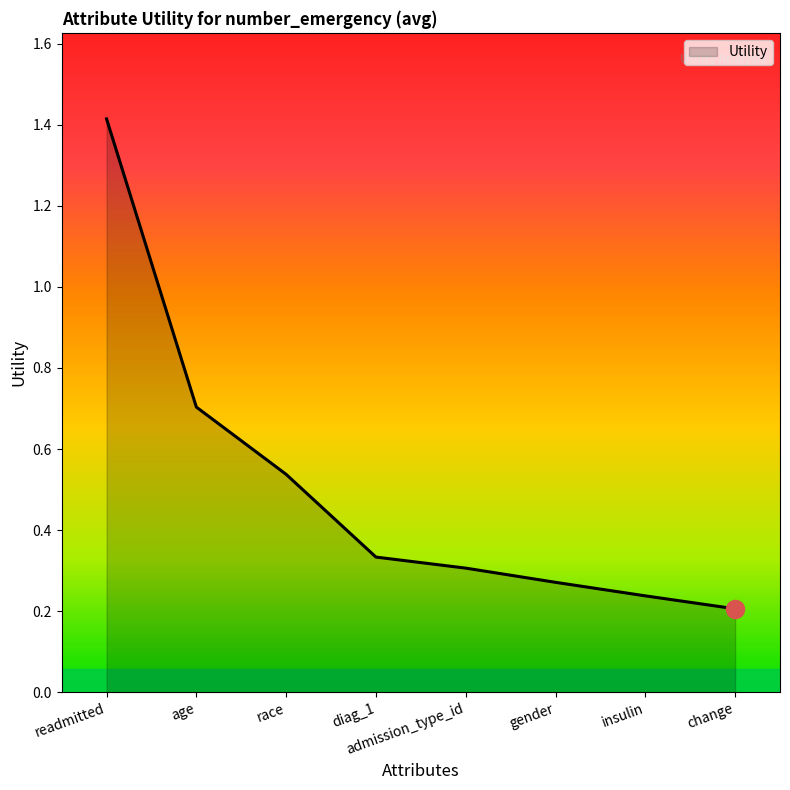

List the labels in order of value, largest first.

readmitted, age, race, diag_1, admission_type_id, gender, insulin, change